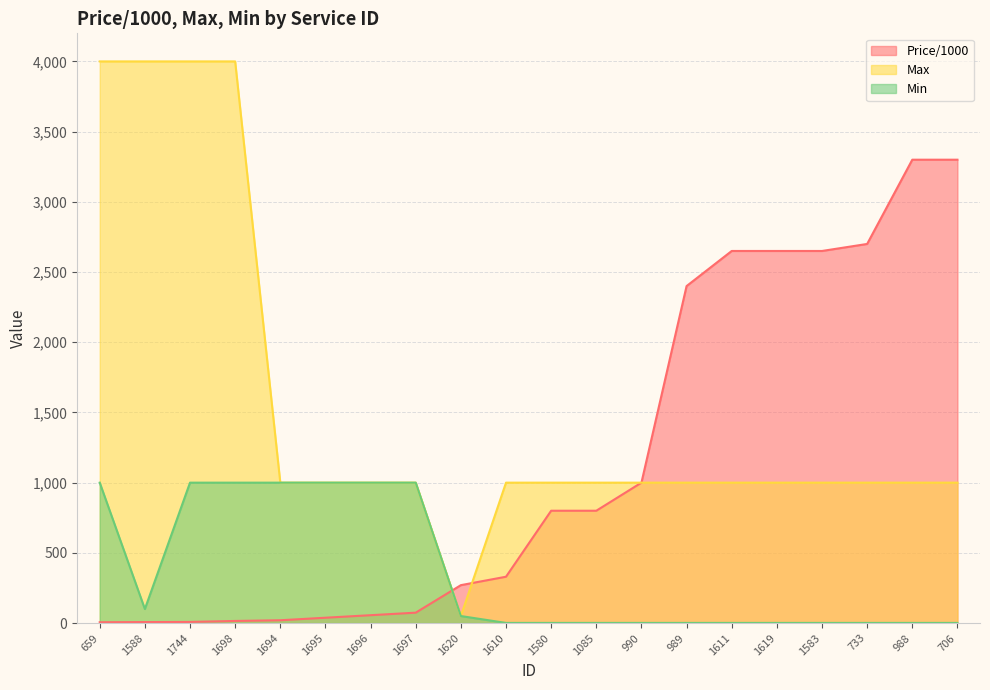

Between 1696 and 990, which series saw the biggest shift?

Min